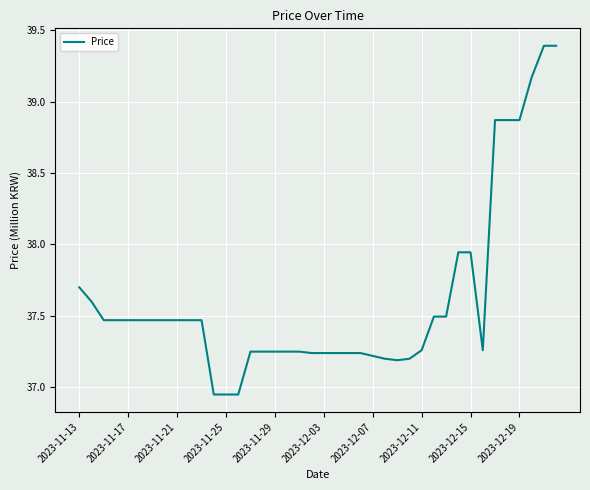

What is the difference between the maximum and minimum values?

2.4